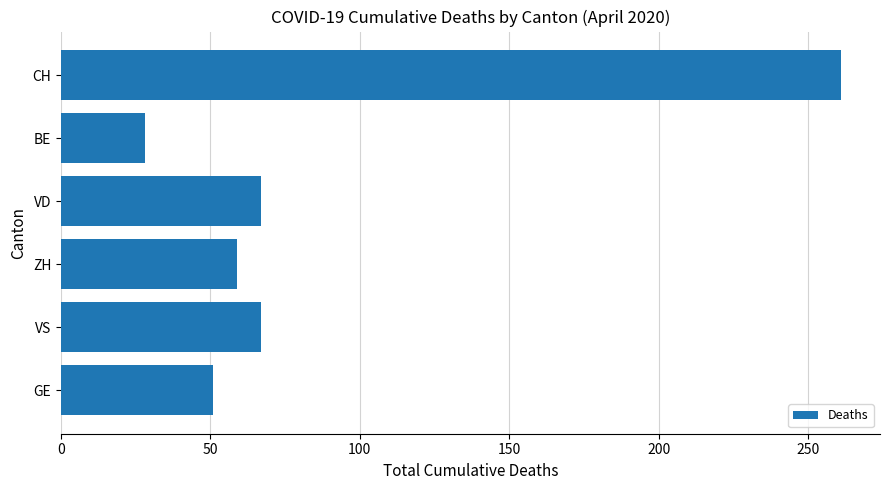

Between VS and BE, which is larger?

VS